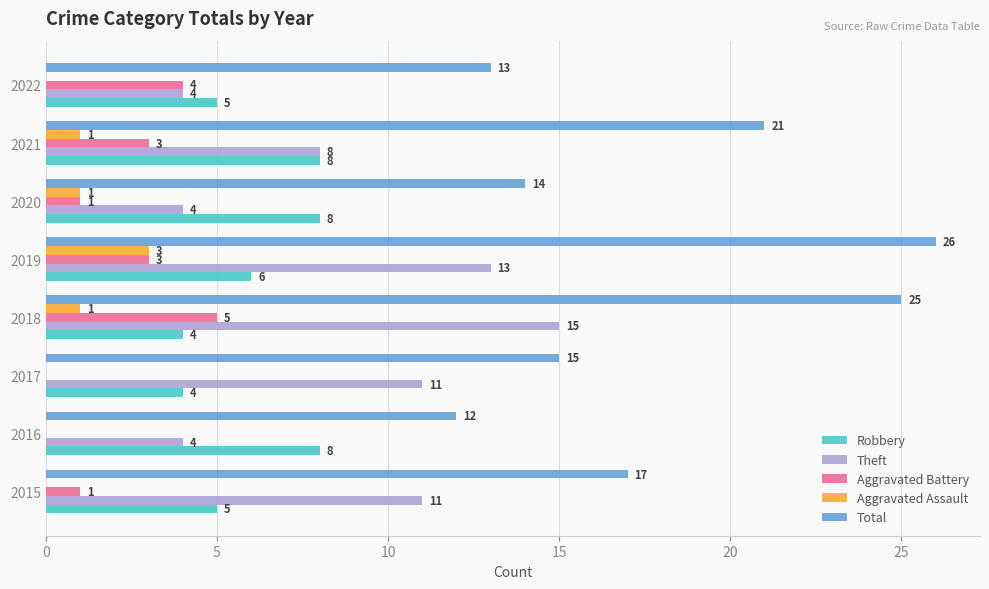

True or false: Robbery has a value of 2 at 2015.

False